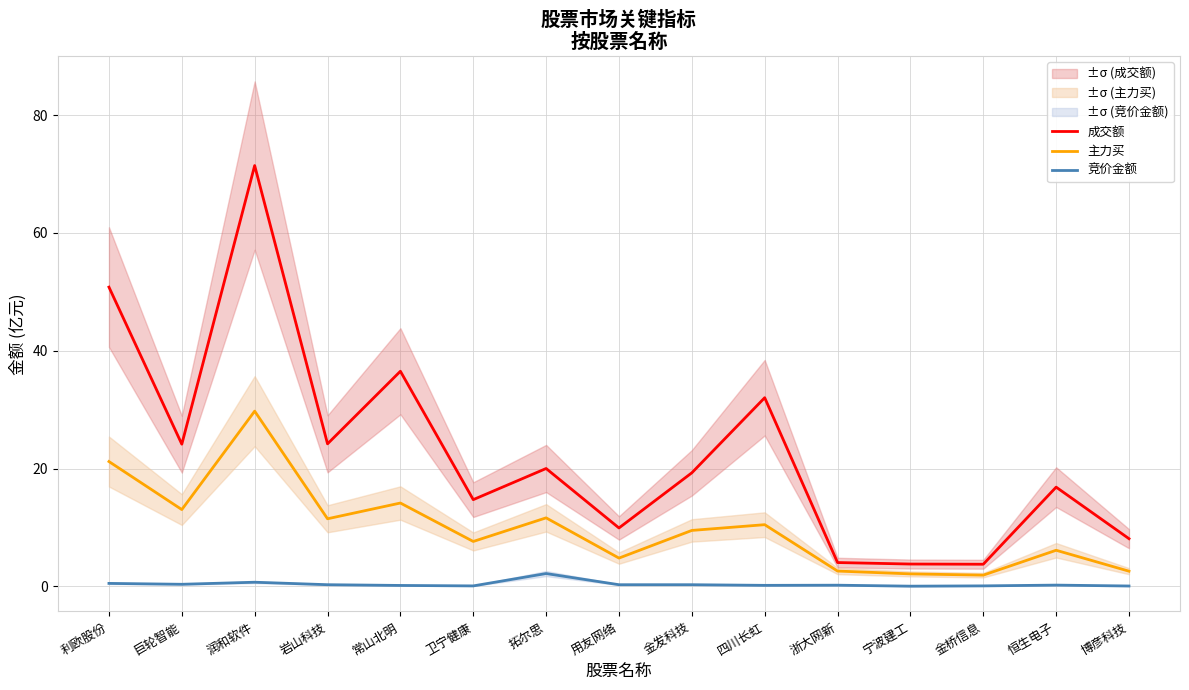

In 成交额, how many points are lower than both neighbors (excluding endpoints)?

5